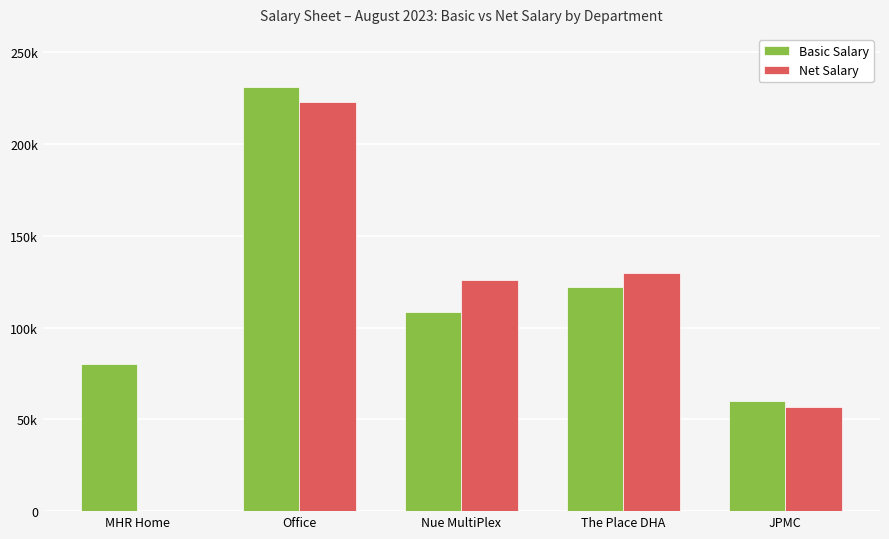

Does the chart contain stacked bars?

No